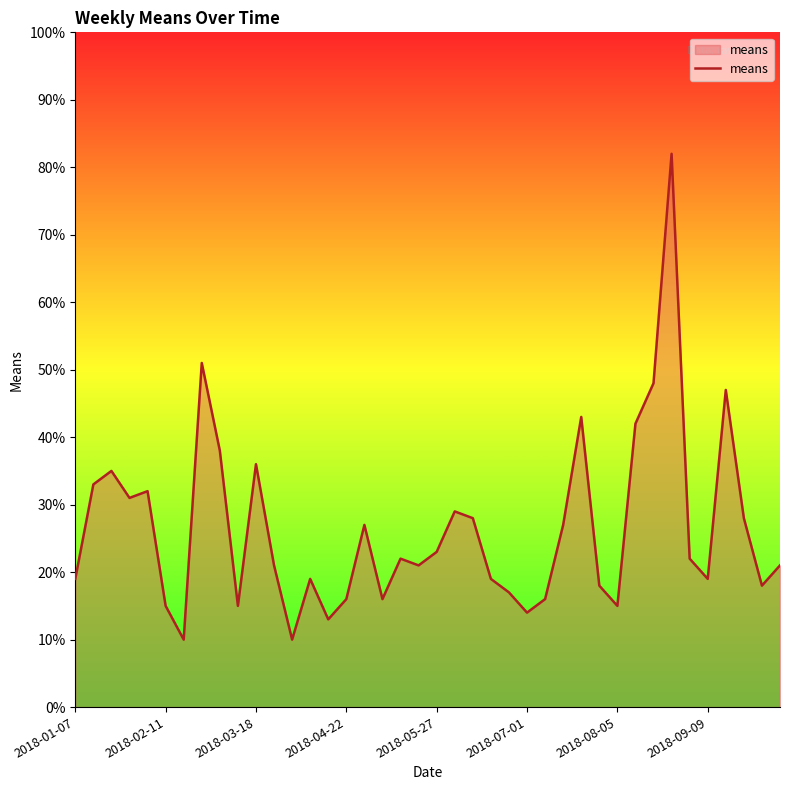

What is the minimum value shown in the chart?

10